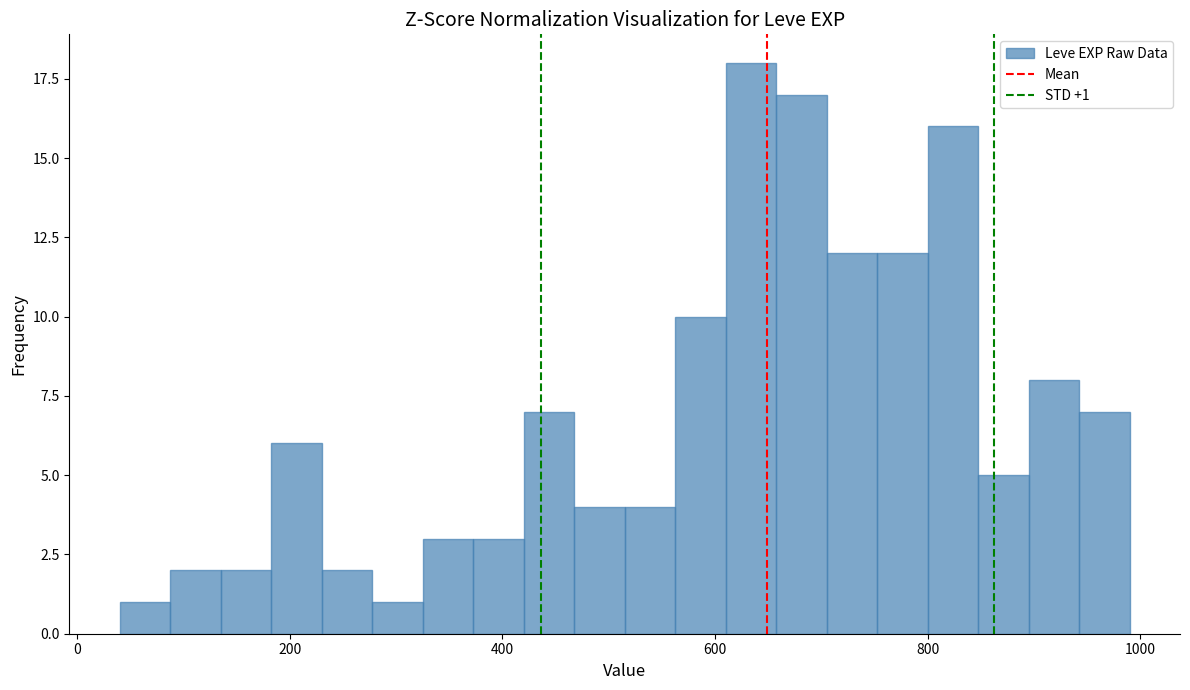

Read against the x-axis, roughly where is the centre of the tallest bar?

640